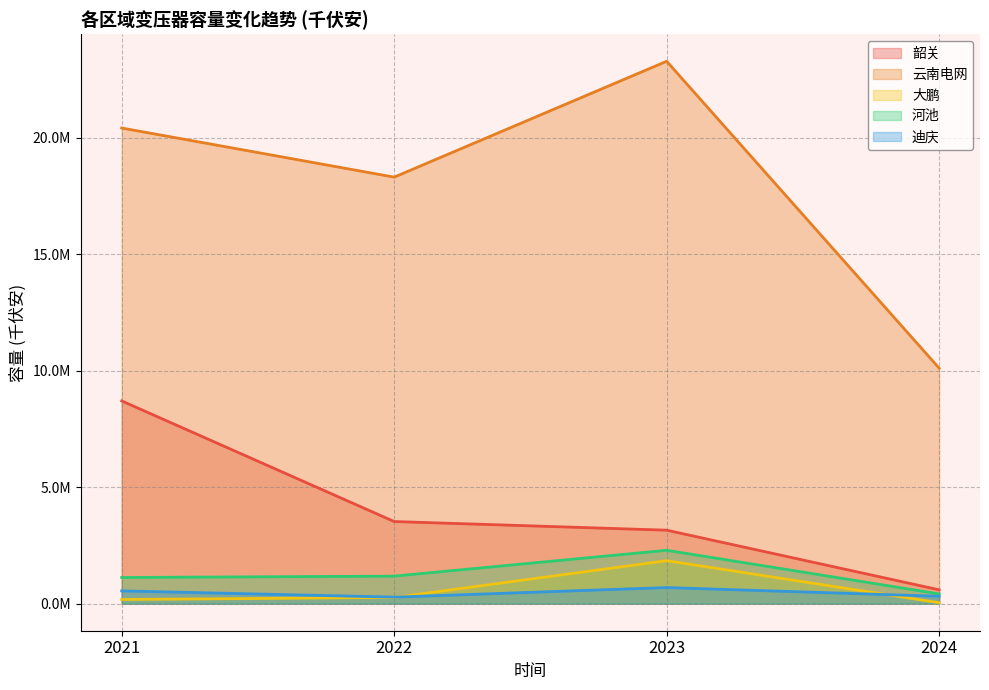

Reading right to left, what are all the values shown in this chart?

韶关: 591466.2	3153287.7	3524813.6	8704629.2
云南电网: 10111676.2	23291112.9	18315435.4	20425055.8
大鹏: 38785.0	1843044.8	262710.0	176453.0
河池: 416631.3	2290126.2	1180396.9	1121579.7
迪庆: 314954.8	689041.9	277692.5	546209.7